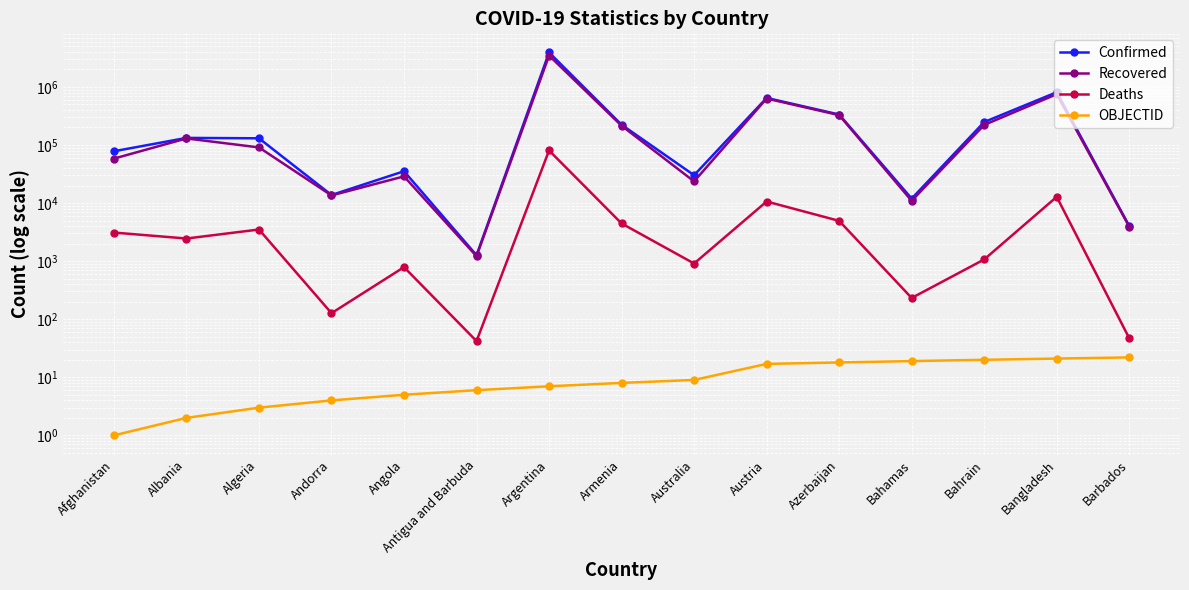

What is the value of the Recovered point at the 7th from the left?

3465137